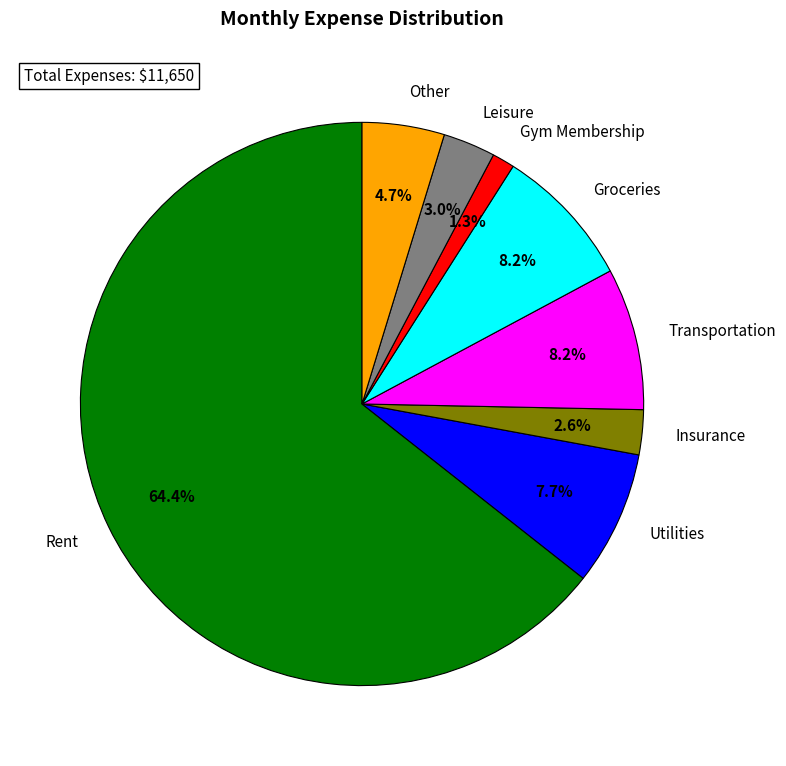

To the nearest percent, what is the combined percentage of Other and Leisure?

8%